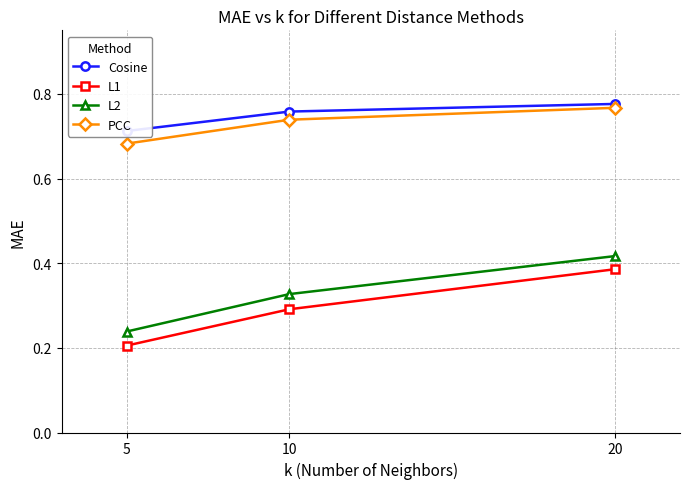

Is it true that L2 equals 0.4 at 20?

True